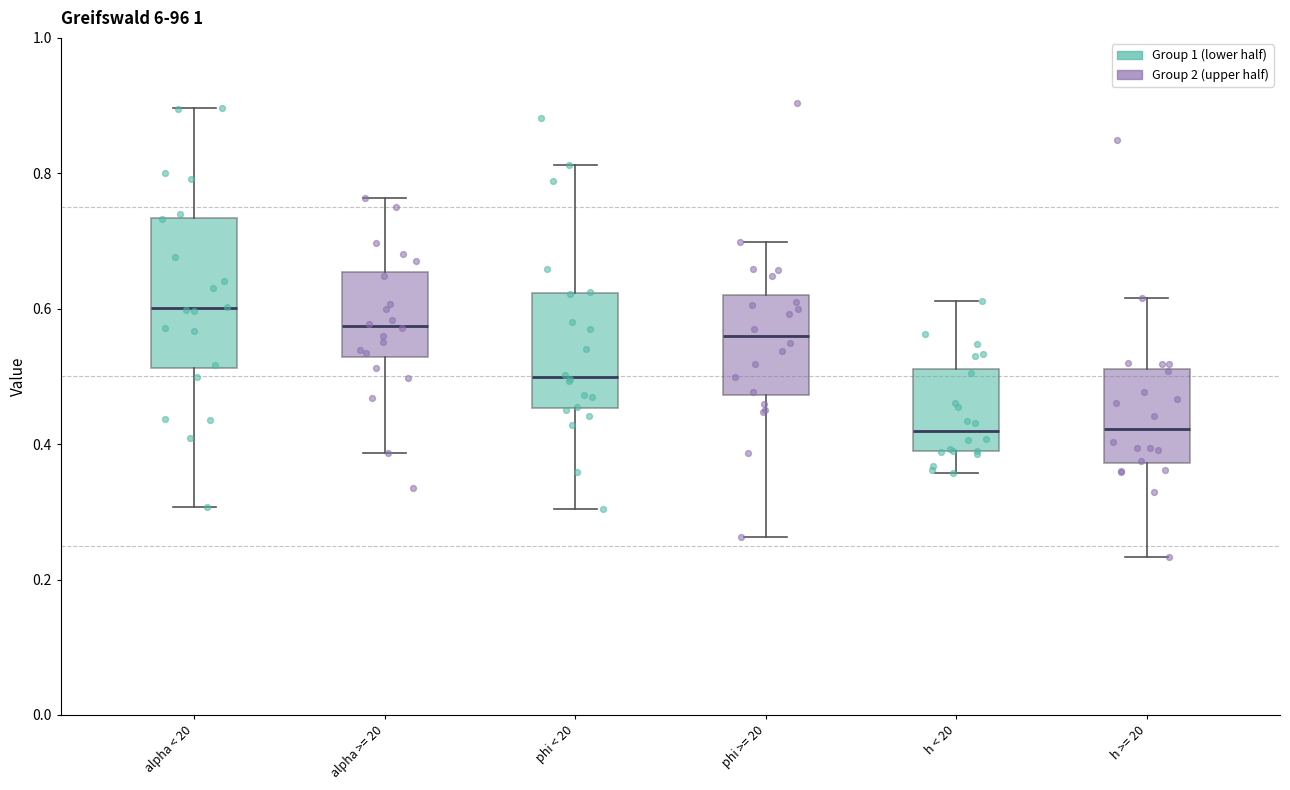

Reading left to right, transcribe this box plot: for each box, give where its median line is, the range the box spans, and where its two whiskers end, as read against the y-axis. The values are not printed on the chart, so give them approximately, as read against the axis.

alpha < 20: median 0.60, box 0.52 to 0.74, whiskers 0.30 to 0.90
alpha >= 20: median 0.58, box 0.52 to 0.66, whiskers 0.38 to 0.76
phi < 20: median 0.50, box 0.46 to 0.62, whiskers 0.30 to 0.82
phi >= 20: median 0.56, box 0.48 to 0.62, whiskers 0.26 to 0.70
h < 20: median 0.42, box 0.38 to 0.52, whiskers 0.36 to 0.62
h >= 20: median 0.42, box 0.38 to 0.52, whiskers 0.24 to 0.62